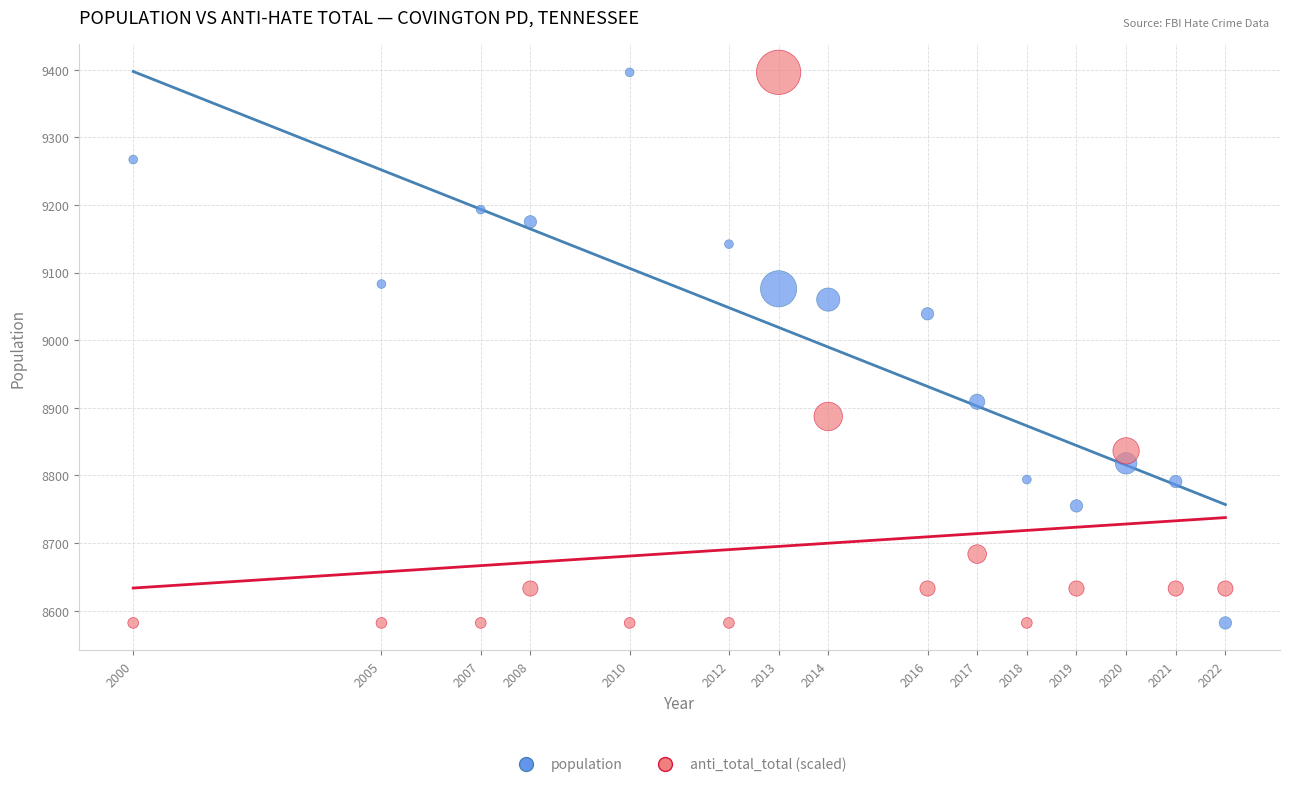

In the anti_total_total (scaled) series, what Y value is closest to 8988?

8887.2